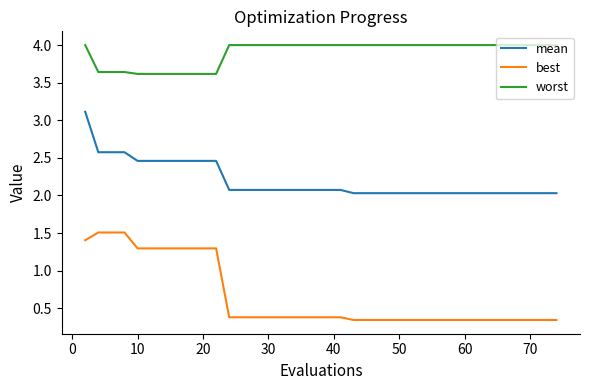

Which series has the largest range (max minus min)?

best